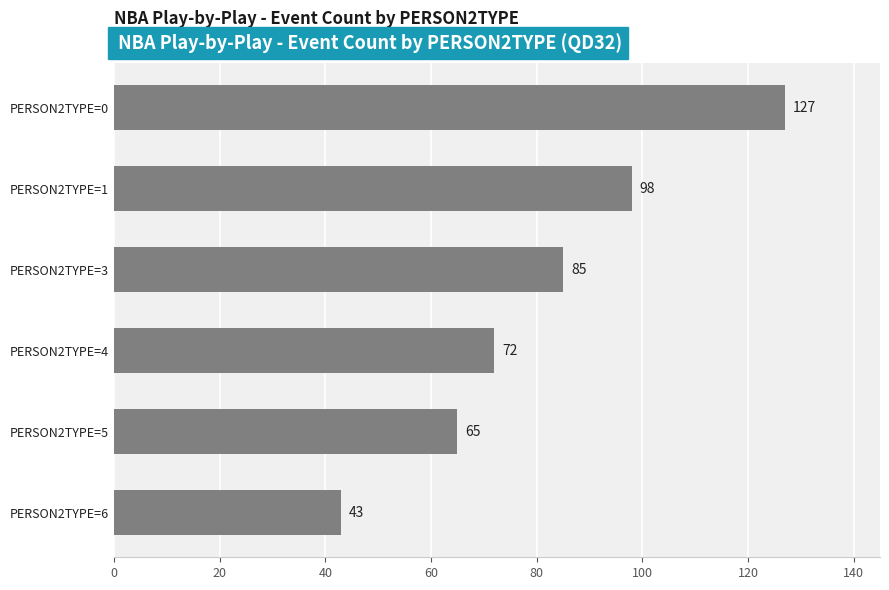

How many series are shown in this chart?

1